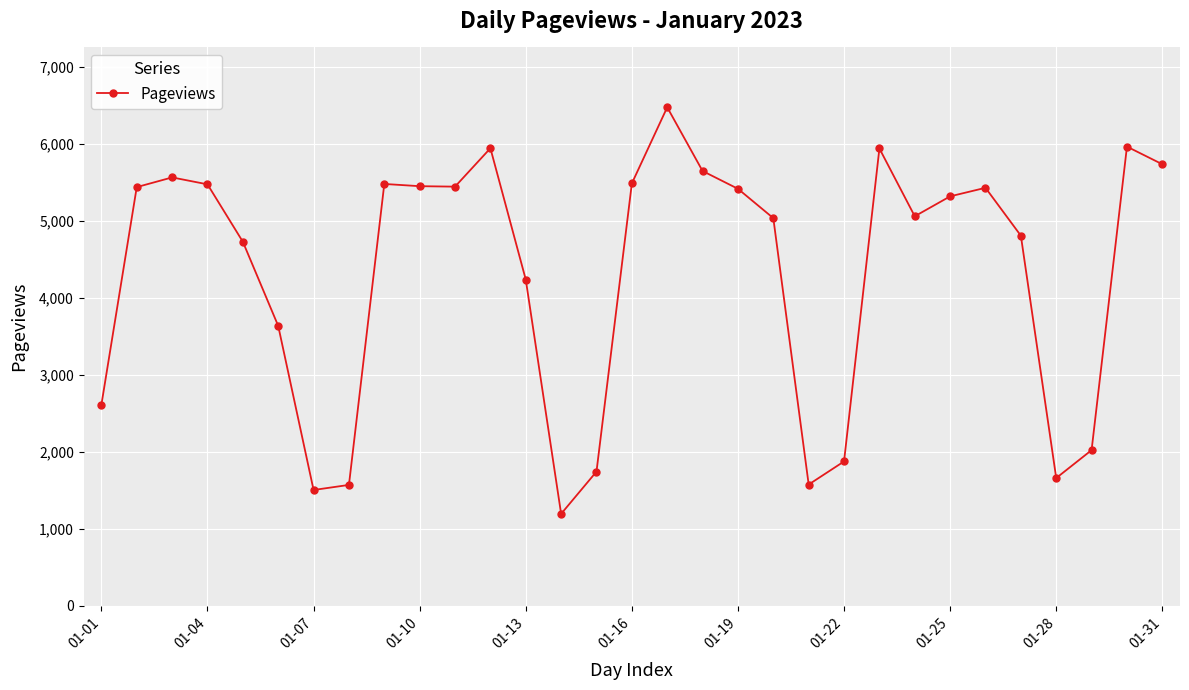

True or false: the data has more than 2 interior local peaks.

True